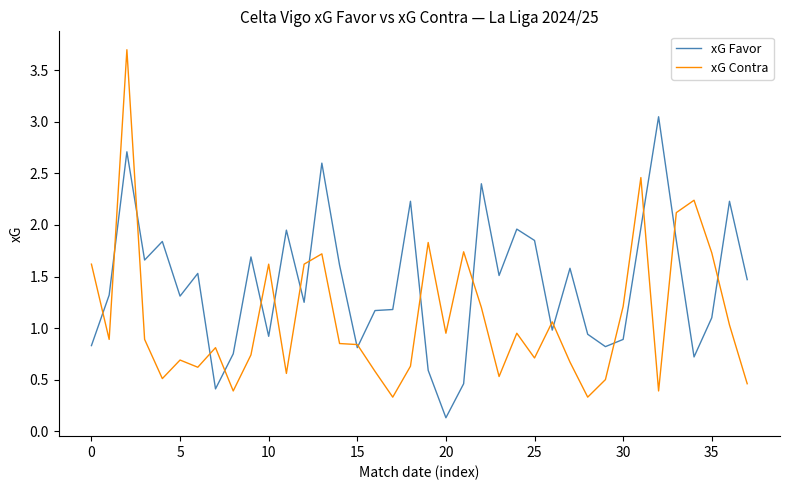

After their last crossing, which series has the higher values: xG Contra or xG Favor?

xG Favor